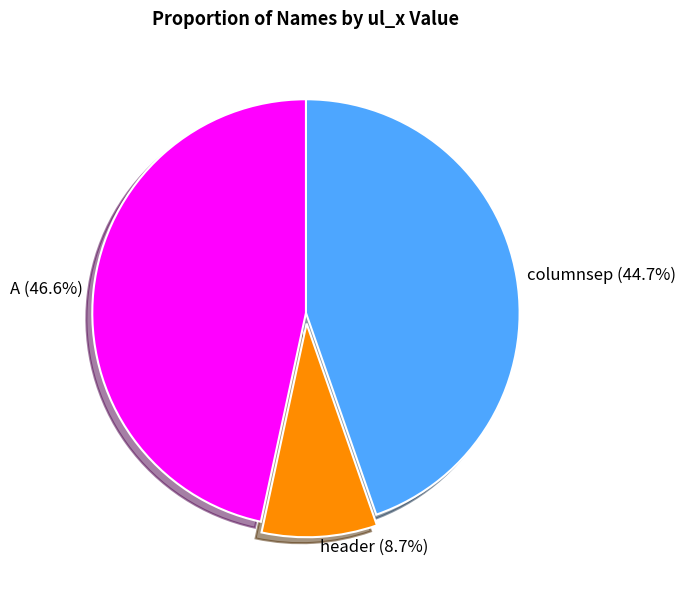

To the nearest percent, what is the difference between the largest and smallest slice percentages?

38%